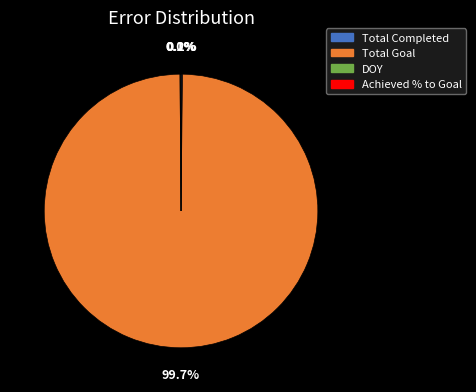

What is the majority slice?

Total Goal